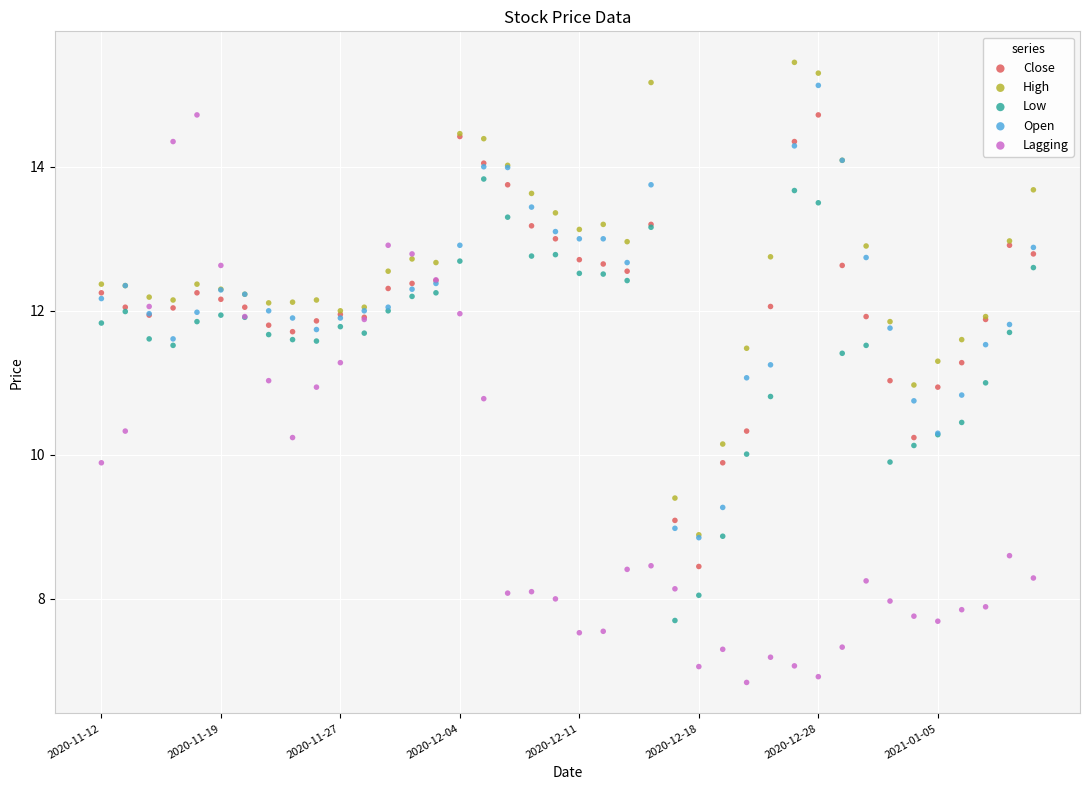

What are all the series names shown in the legend?

Close, High, Low, Open, Lagging